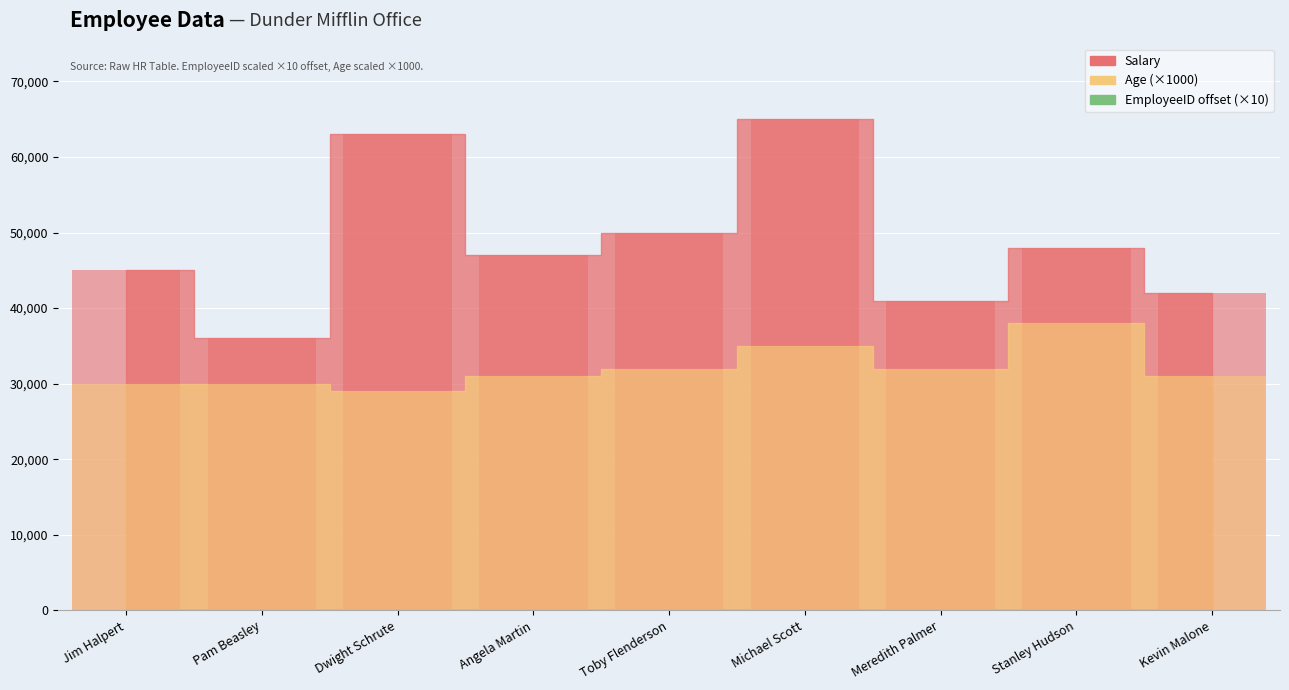

What is the sum of all Age values?

288